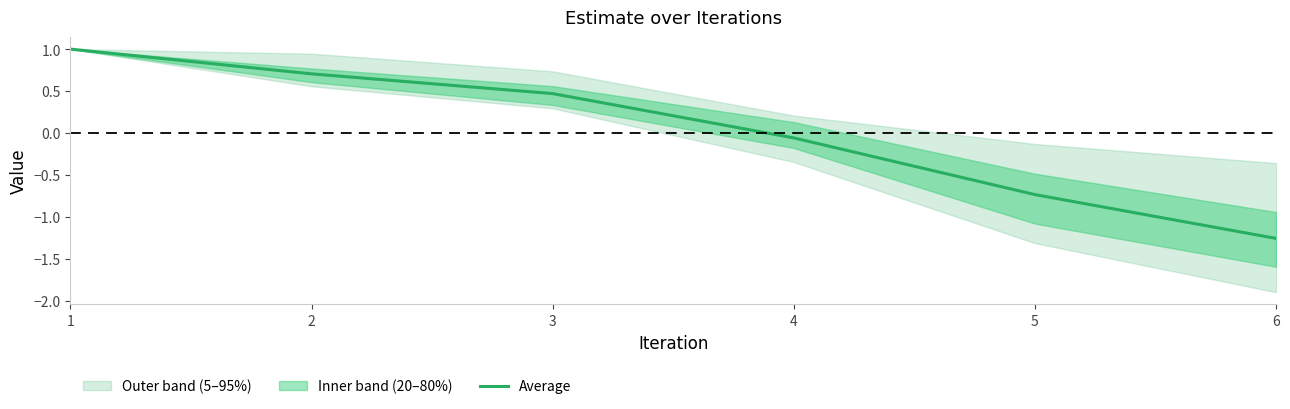

Which has a higher value, 6 or 2?

2